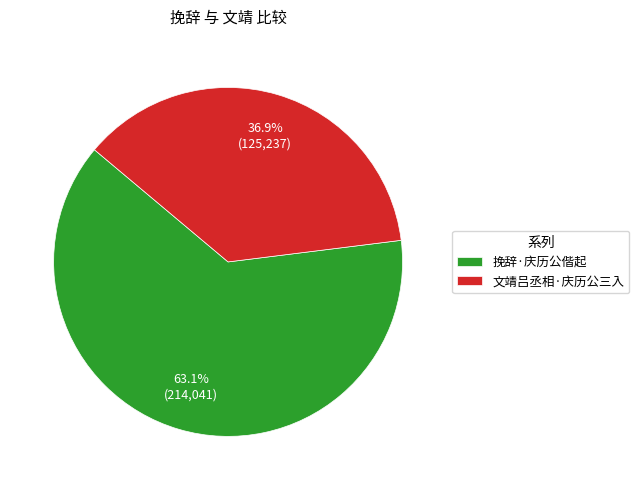

Does 挽辞·庆历公偕起 account for over 50% of the chart?

Yes